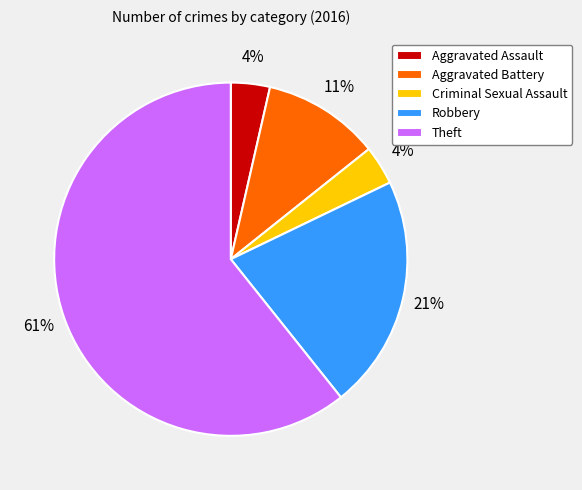

The Theft slice represents 61% of the pie. True or false?

True